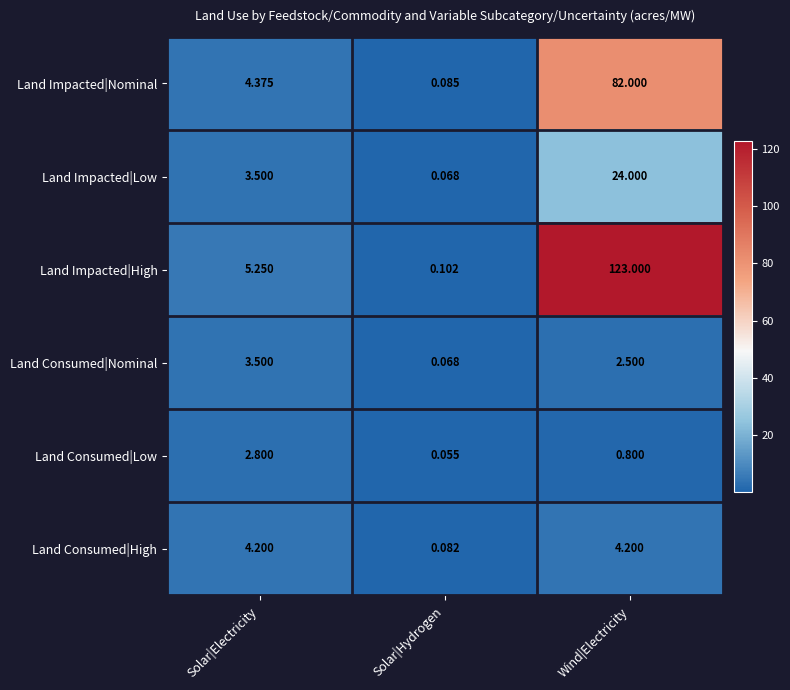

Which category has the highest value in the Land Impacted|High series?

Wind|Electricity